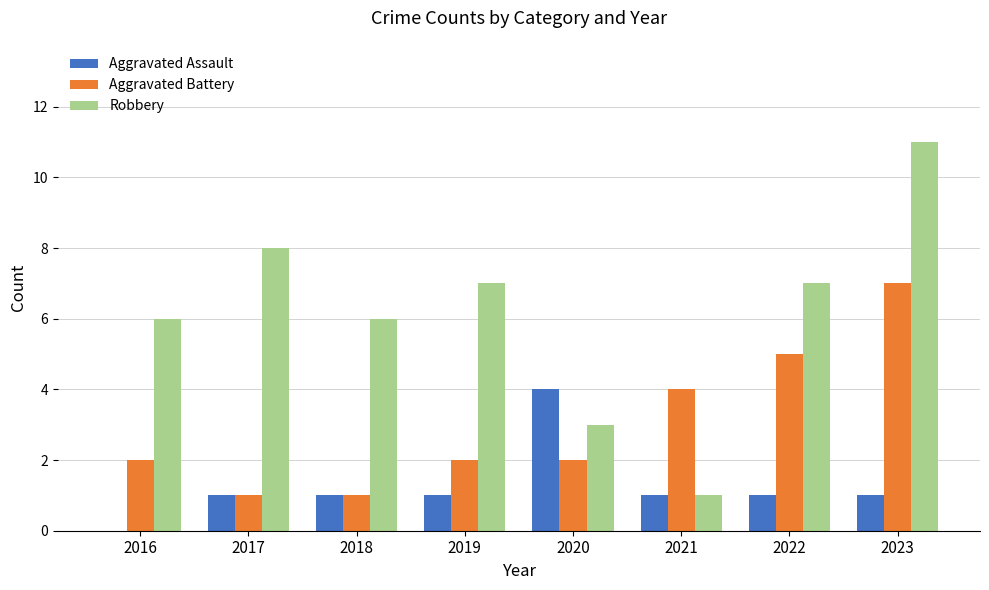

At which category is the sum across all series the highest?

2023